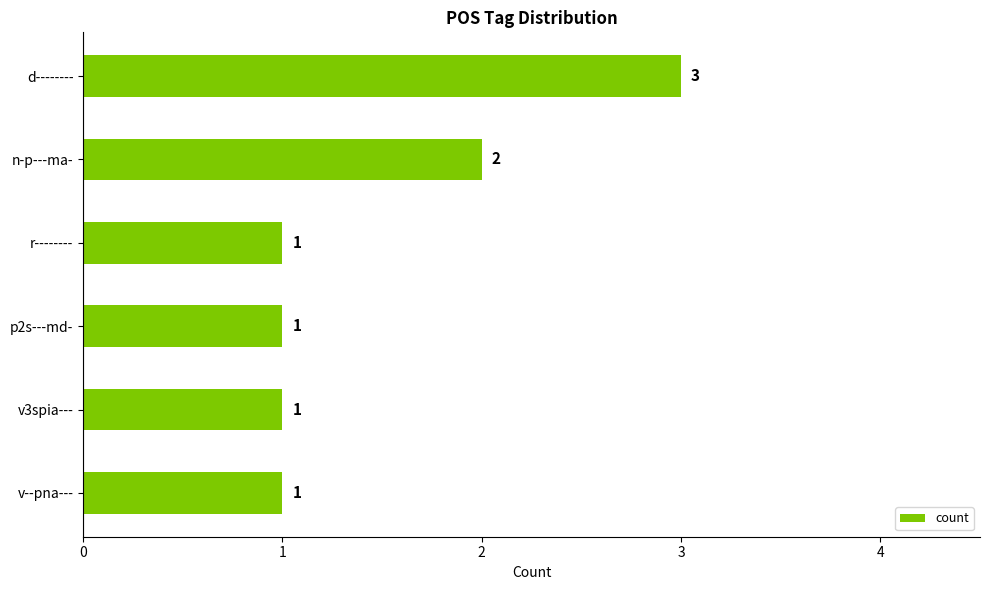

What is the difference between the second highest and second lowest values?

1